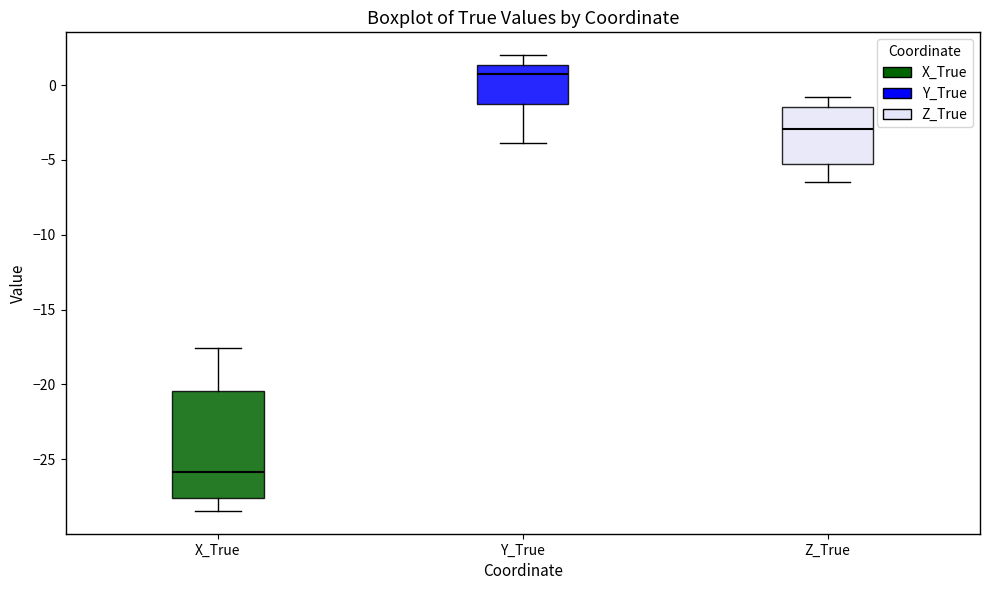

Reading left to right, read every box against the y-axis: the position of its median line, the range the box covers, and the ends of its whiskers. The values are not printed on the chart, so give them approximately, as read against the axis.

X_True: median -26.0, box -27.5 to -20.5, whiskers -28.5 to -17.5
Y_True: median 0.5, box -1.0 to 1.5, whiskers -4.0 to 2.0
Z_True: median -3.0, box -5.0 to -1.5, whiskers -6.5 to -1.0